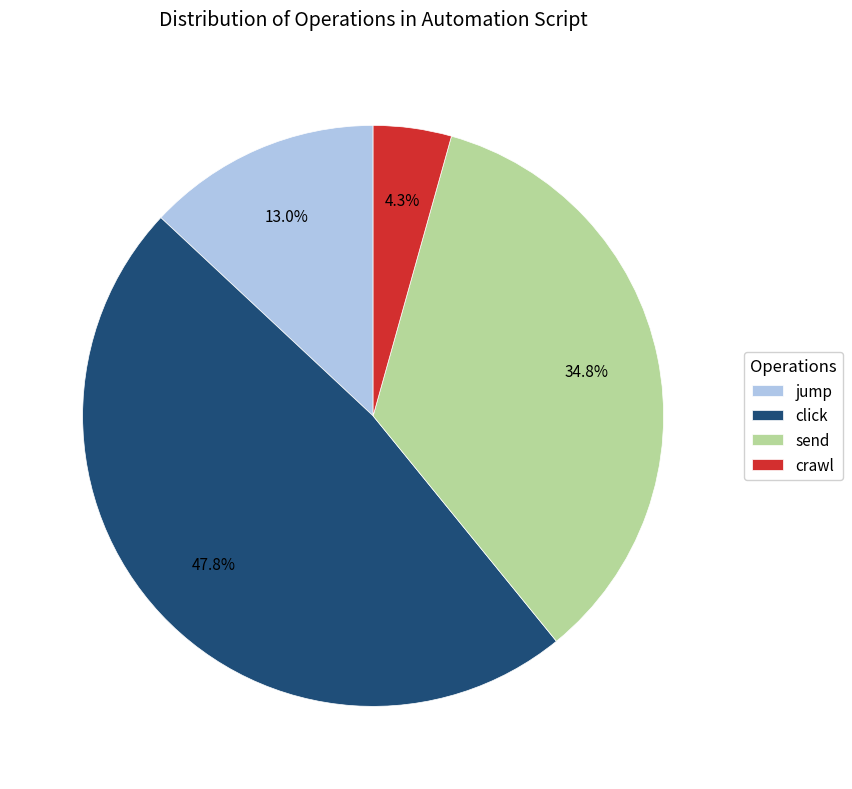

Does jump represent more than half of the total?

No